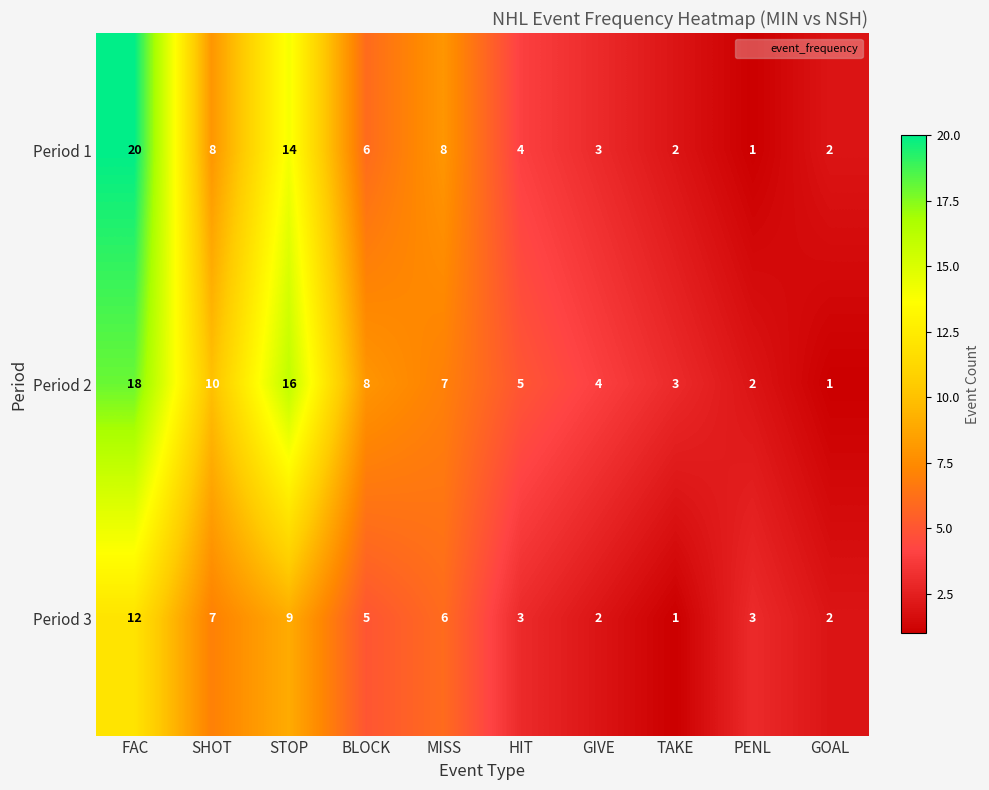

The value of Period 1 at PENL is 0. True or false?

False